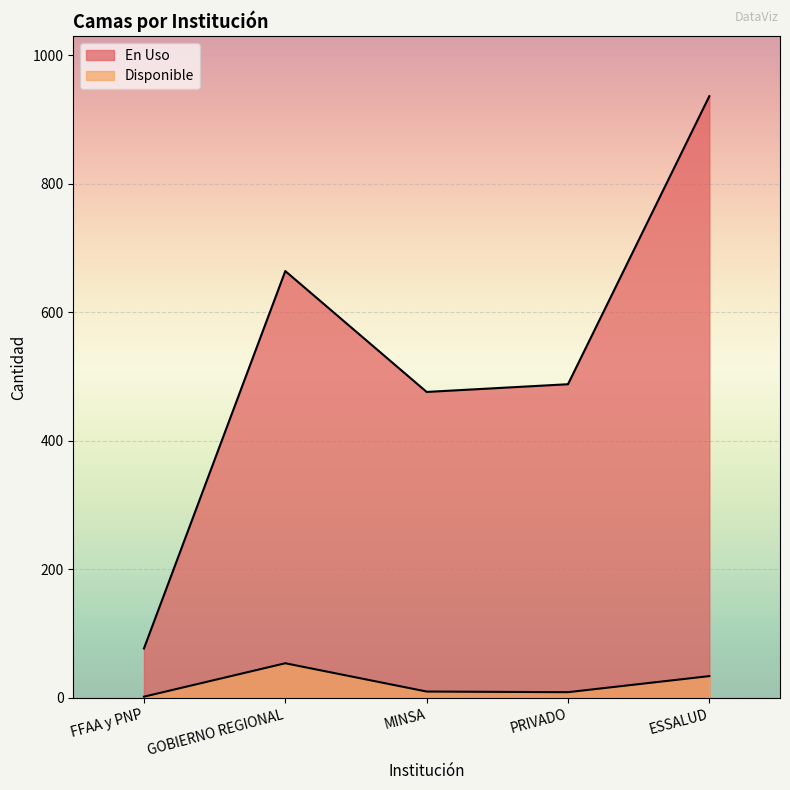

At which label is Disponible closest to 28?

ESSALUD